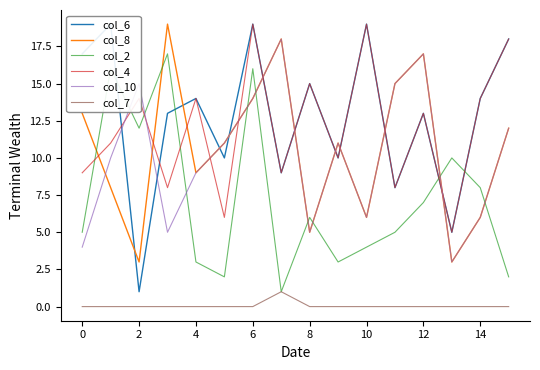

Does the chart have visible grid lines?

No